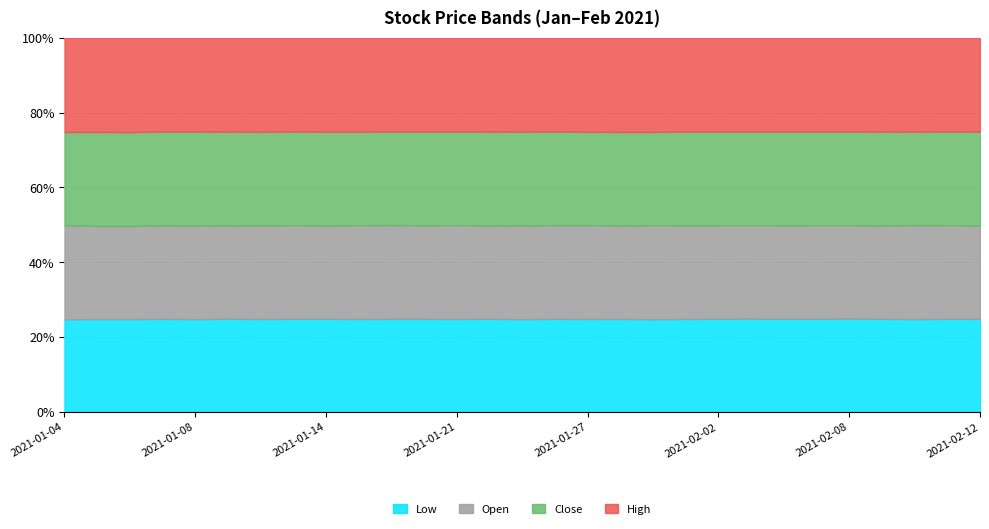

Reading right to left, list all the values displayed in this chart.

Low: 2021-02-12=29.5	2021-02-11=29.5	2021-02-10=29.2	2021-02-09=29.2	2021-02-08=29.1	2021-02-05=28.9	2021-02-04=28.6	2021-02-03=28.7	2021-02-02=28.5	2021-02-01=28.2	2021-01-29=27.8	2021-01-28=28.4	2021-01-27=28.3	2021-01-26=29.0	2021-01-25=28.8	2021-01-22=28.9	2021-01-21=29.1	2021-01-20=29.1	2021-01-19=28.8	2021-01-15=28.5	2021-01-14=29.0	2021-01-13=28.7	2021-01-12=28.6	2021-01-11=28.5	2021-01-08=28.7	2021-01-07=28.5	2021-01-06=28.2	2021-01-05=28.0	2021-01-04=27.7
Open: 2021-02-12=29.5	2021-02-11=29.5	2021-02-10=29.5	2021-02-09=29.2	2021-02-08=29.1	2021-02-05=28.9	2021-02-04=28.6	2021-02-03=28.7	2021-02-02=28.6	2021-02-01=28.3	2021-01-29=28.2	2021-01-28=28.4	2021-01-27=28.5	2021-01-26=29.1	2021-01-25=29.0	2021-01-22=28.9	2021-01-21=29.3	2021-01-20=29.1	2021-01-19=29.0	2021-01-15=28.7	2021-01-14=29.0	2021-01-13=28.8	2021-01-12=28.6	2021-01-11=28.5	2021-01-08=28.9	2021-01-07=28.5	2021-01-06=28.2	2021-01-05=28.0	2021-01-04=28.2
Close: 2021-02-12=29.7	2021-02-11=29.6	2021-02-10=29.3	2021-02-09=29.3	2021-02-08=29.1	2021-02-05=29.0	2021-02-04=28.8	2021-02-03=28.8	2021-02-02=28.7	2021-02-01=28.4	2021-01-29=27.9	2021-01-28=28.5	2021-01-27=28.4	2021-01-26=29.1	2021-01-25=29.1	2021-01-22=29.0	2021-01-21=29.2	2021-01-20=29.2	2021-01-19=28.9	2021-01-15=28.6	2021-01-14=29.1	2021-01-13=28.8	2021-01-12=28.8	2021-01-11=28.6	2021-01-08=28.9	2021-01-07=28.6	2021-01-06=28.5	2021-01-05=28.2	2021-01-04=27.9
High: 2021-02-12=29.7	2021-02-11=29.6	2021-02-10=29.5	2021-02-09=29.4	2021-02-08=29.2	2021-02-05=29.0	2021-02-04=28.8	2021-02-03=28.8	2021-02-02=28.7	2021-02-01=28.4	2021-01-29=28.2	2021-01-28=28.7	2021-01-27=28.6	2021-01-26=29.1	2021-01-25=29.1	2021-01-22=29.1	2021-01-21=29.3	2021-01-20=29.2	2021-01-19=29.0	2021-01-15=28.8	2021-01-14=29.1	2021-01-13=28.9	2021-01-12=28.9	2021-01-11=28.7	2021-01-08=28.9	2021-01-07=28.6	2021-01-06=28.6	2021-01-05=28.3	2021-01-04=28.2